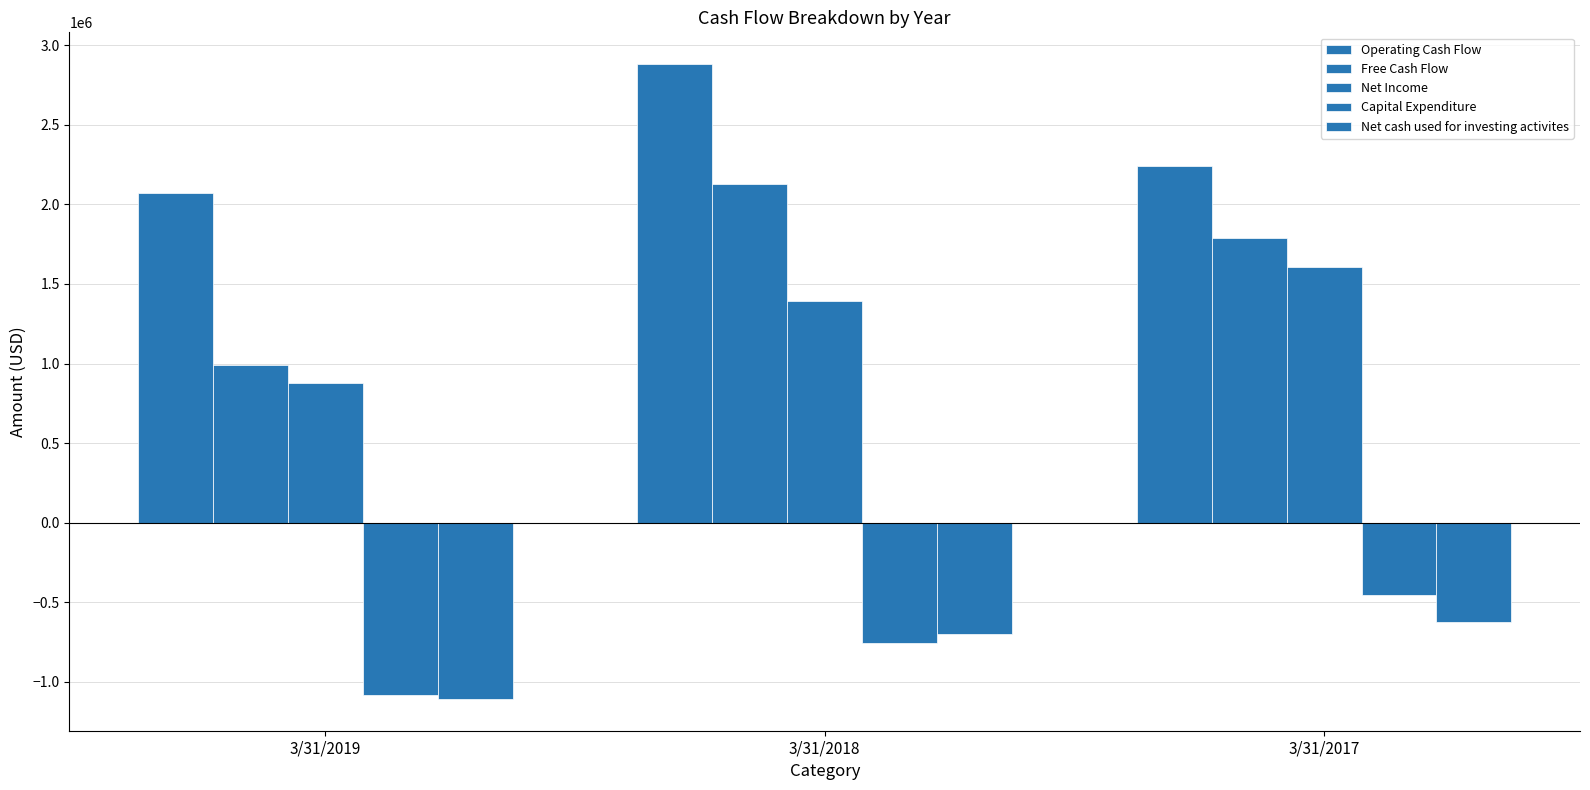

Reading left to right, what are all the values shown in this chart?

Operating Cash Flow: 3/31/2019=2073000	3/31/2018=2882000	3/31/2017=2239000
Free Cash Flow: 3/31/2019=990000	3/31/2018=2127000	3/31/2017=1786000
Net Income: 3/31/2019=880000	3/31/2018=1391000	3/31/2017=1607000
Capital Expenditure: 3/31/2019=-1083000	3/31/2018=-755000	3/31/2017=-453000
Net cash used for investing activites: 3/31/2019=-1108000	3/31/2018=-701000	3/31/2017=-625000